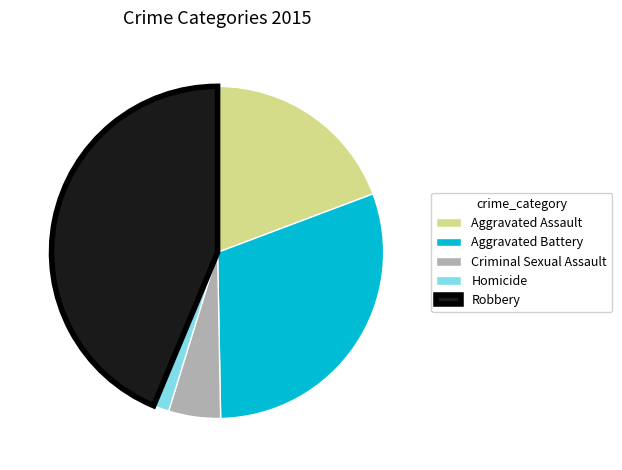

Combined, do Robbery and Aggravated Assault account for over 50%?

Yes